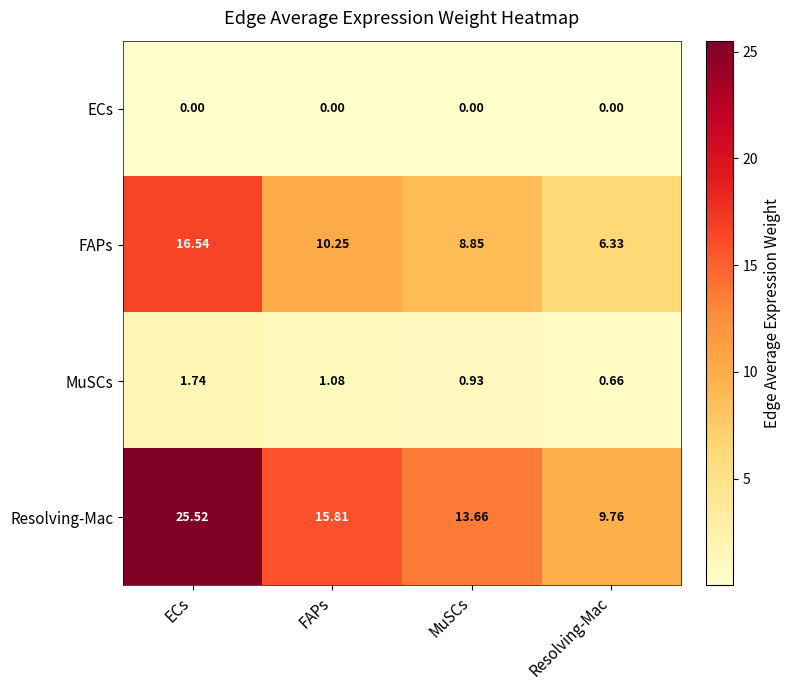

Is the value of ECs at Resolving-Mac greater than the value of MuSCs at FAPs?

No